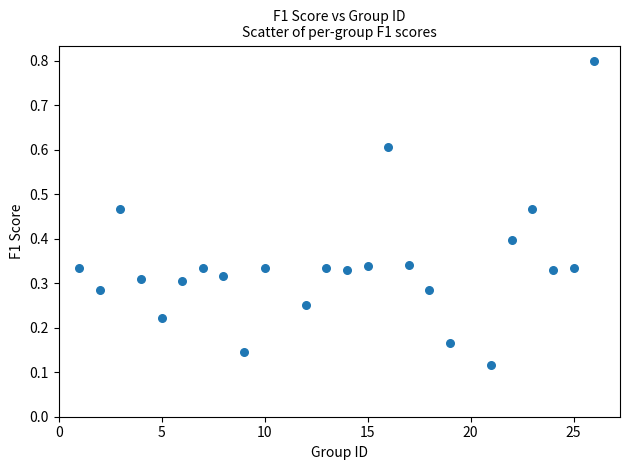

What is the range of Y values (max minus min)?

0.7